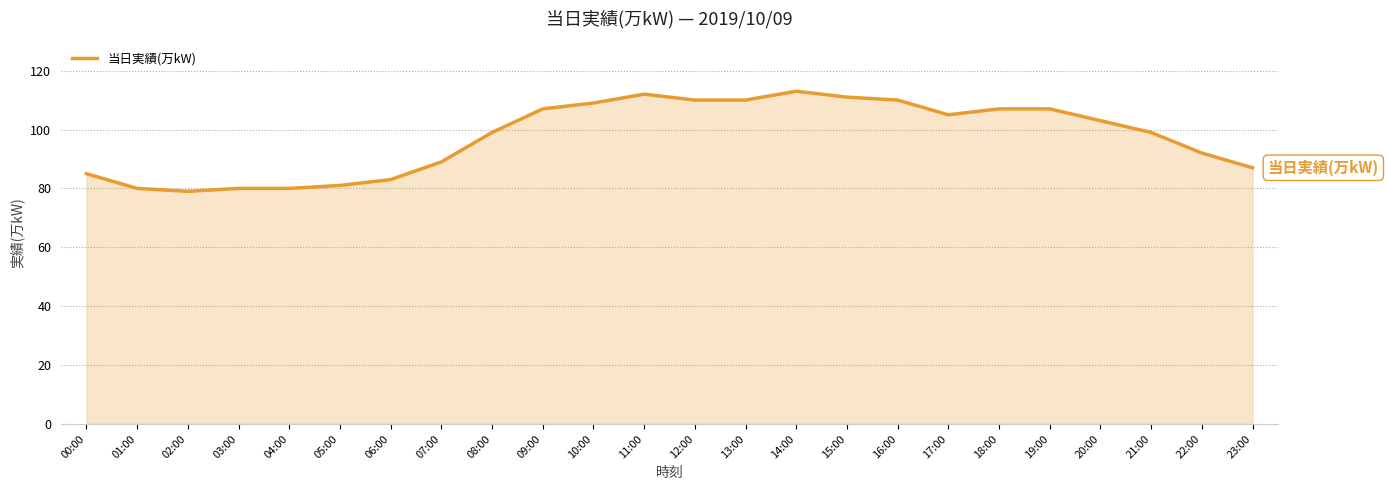

Approximately how many times larger is the value at 05:00 compared to 08:00?

0.8